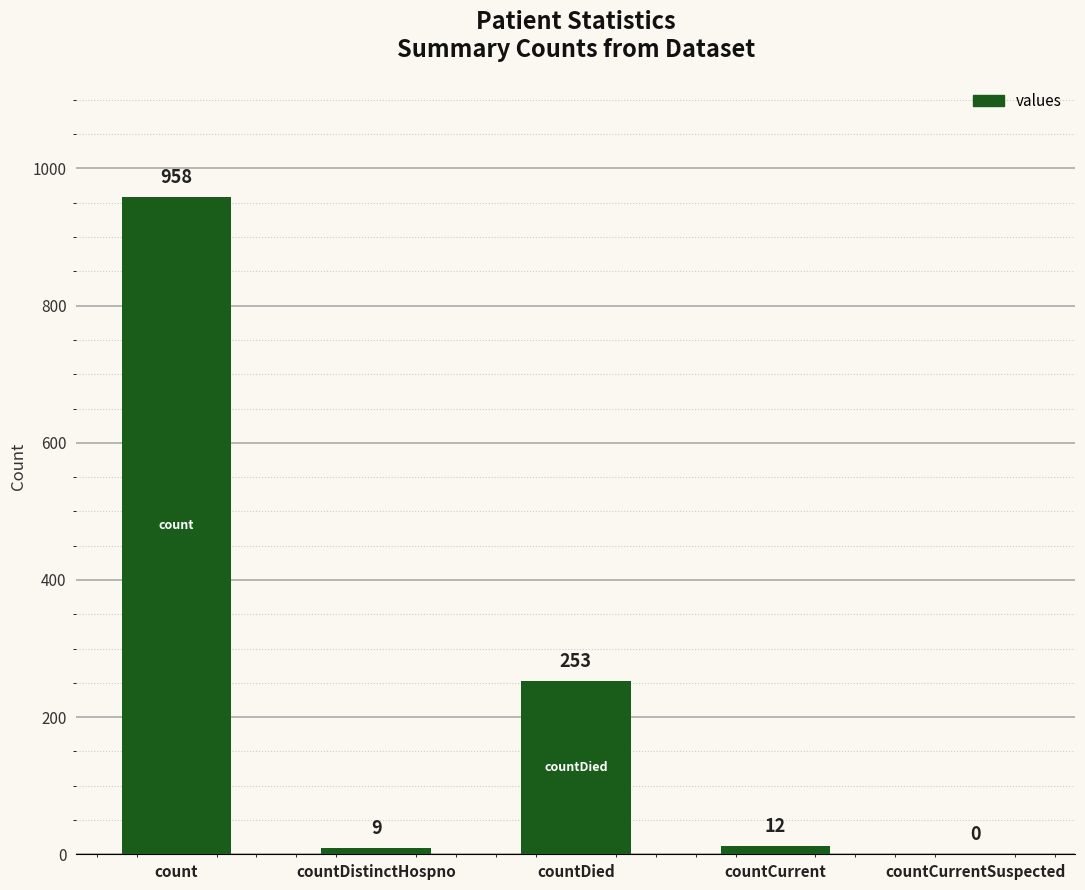

At which label is the value closest to 479?

countDied